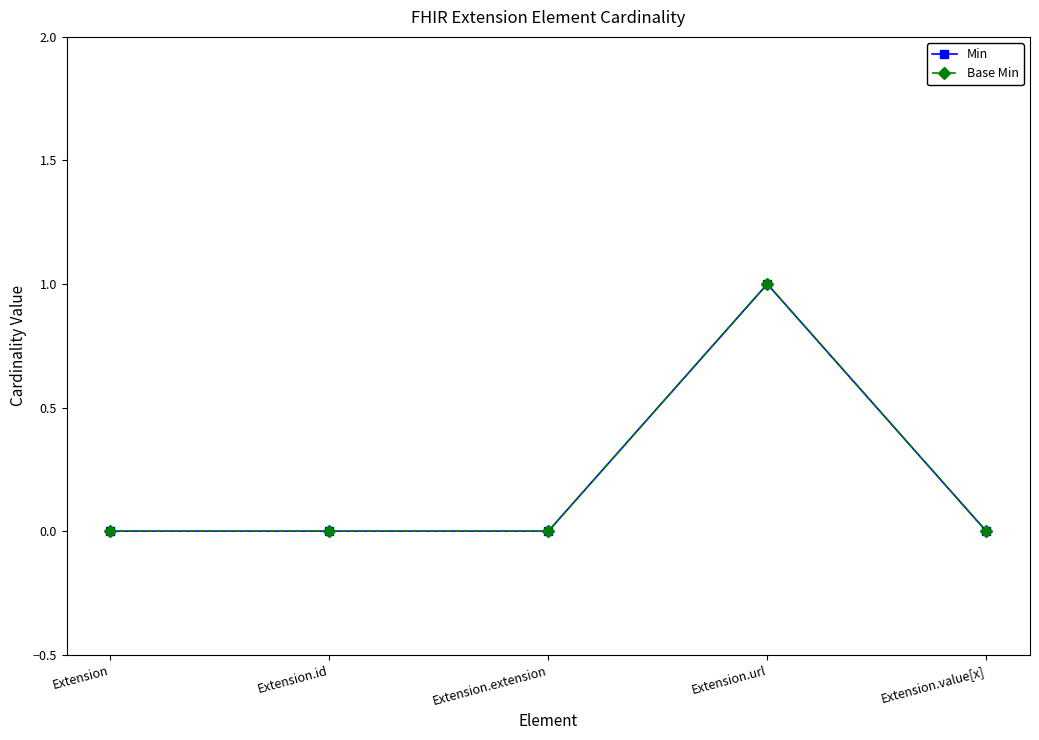

At which label is Min closest to 0?

Extension